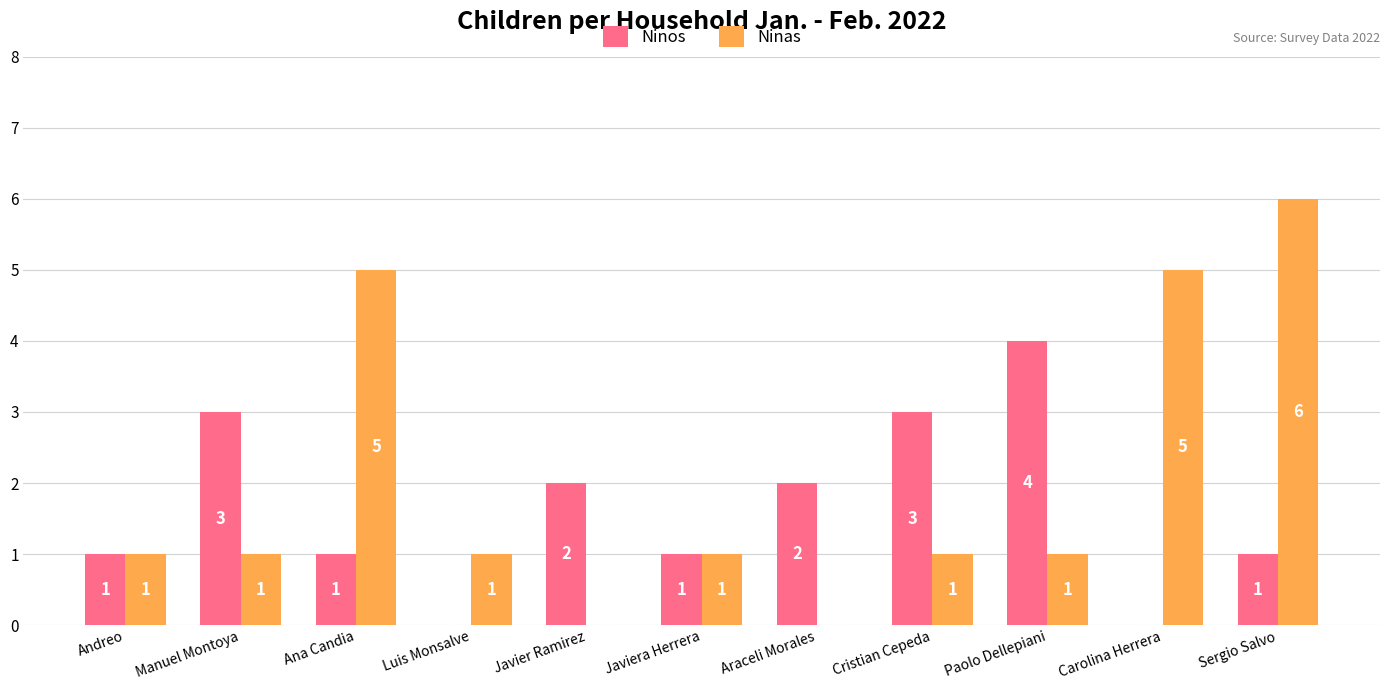

What is the sum of all Ninos values?

18